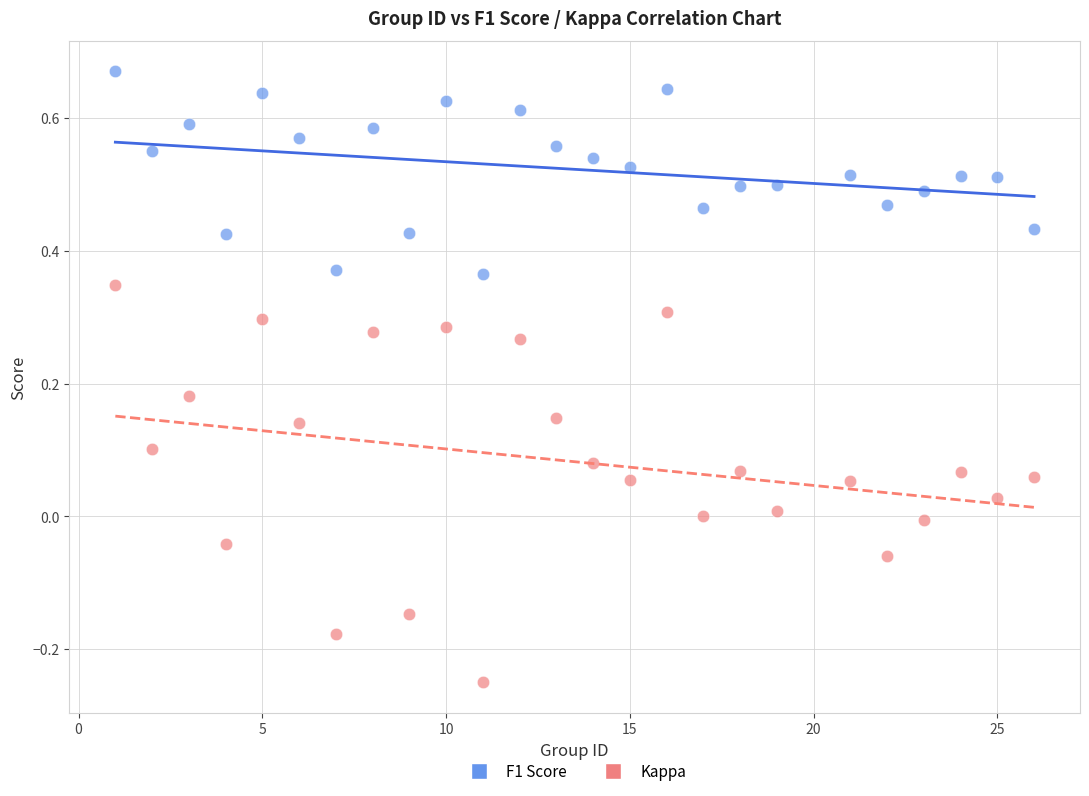

Which series has the largest Y range (max minus min)?

Kappa